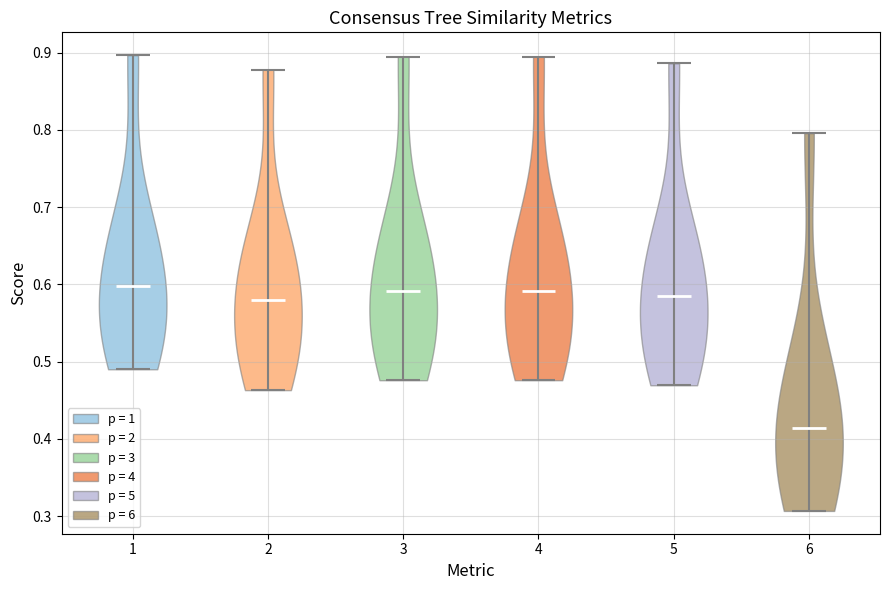

Which violin has the lowest median line?

6